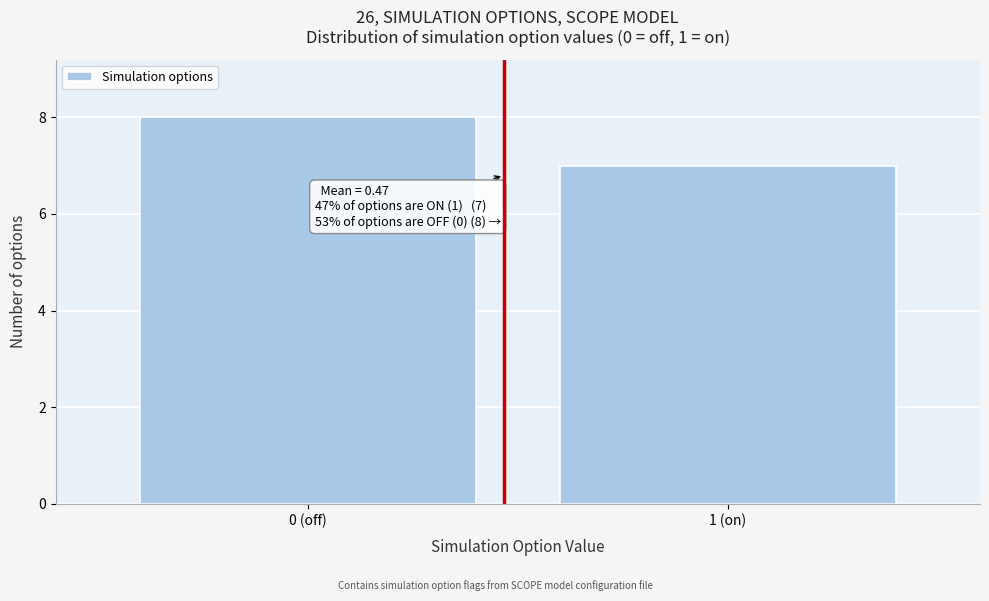

Reading left to right, extract all data points from this chart.

0 (off)=8	1 (on)=7